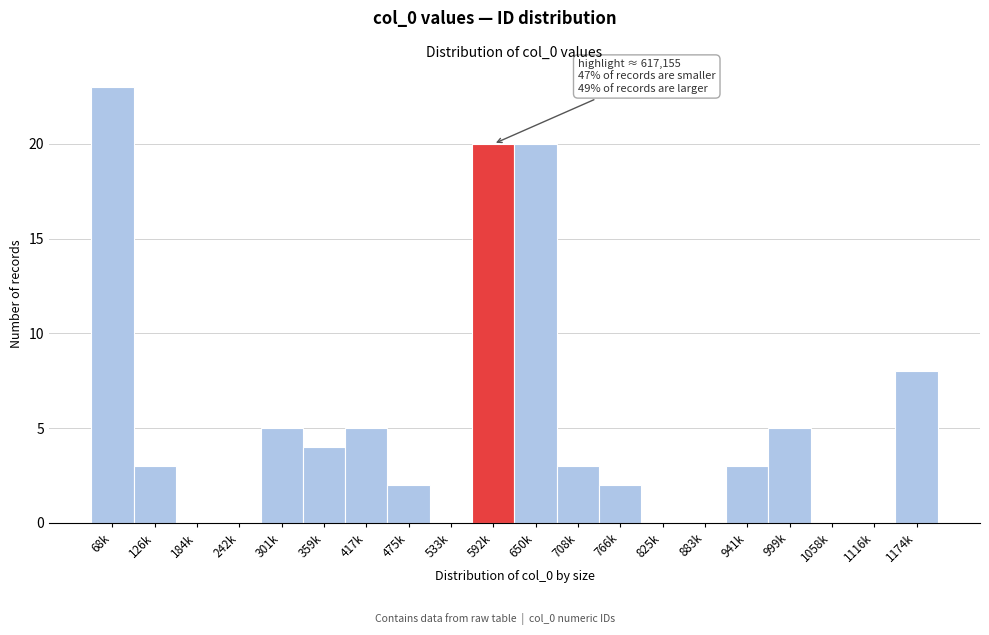

At which label is the value closest to 11?

1174k